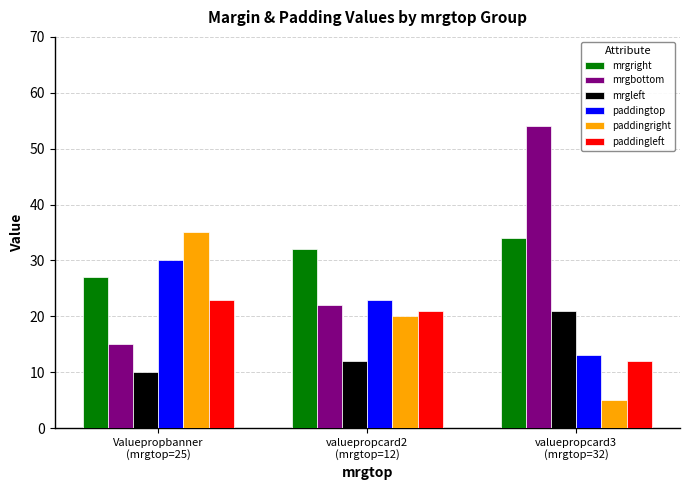

How many data points in paddingtop are less than 23?

1